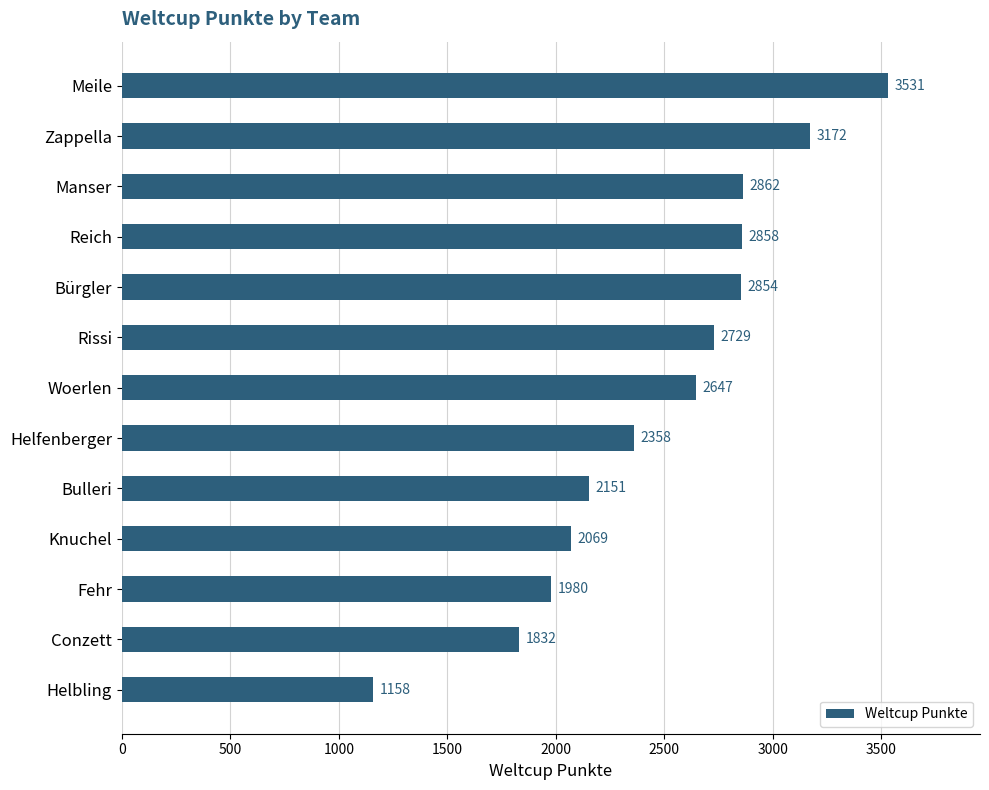

What is the difference between the maximum and minimum values?

2373